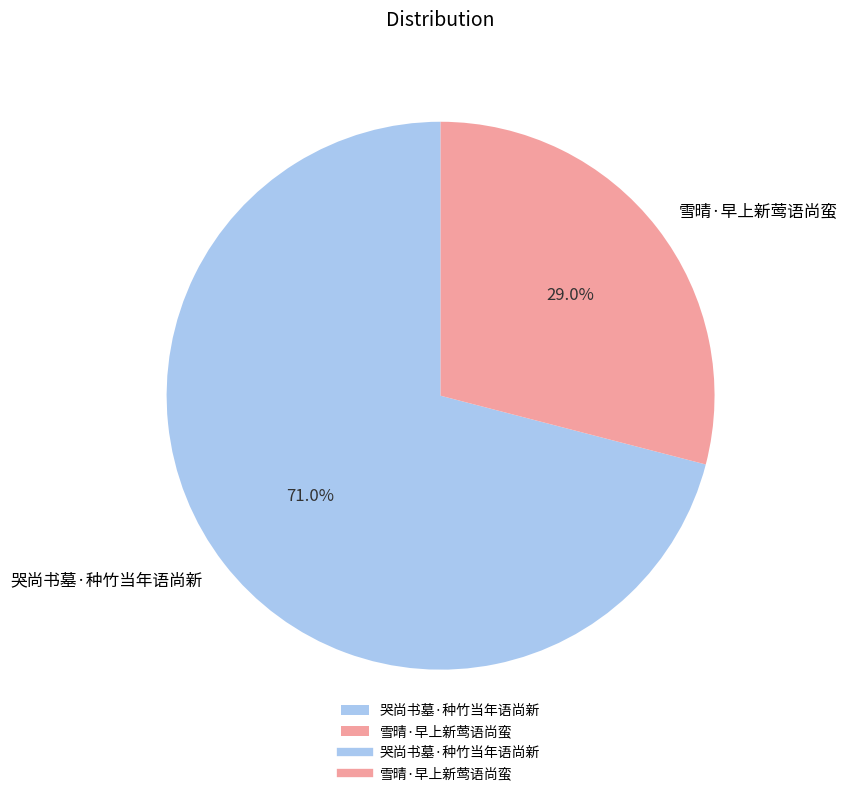

Which slice is the largest?

哭尚书墓·种竹当年语尚新